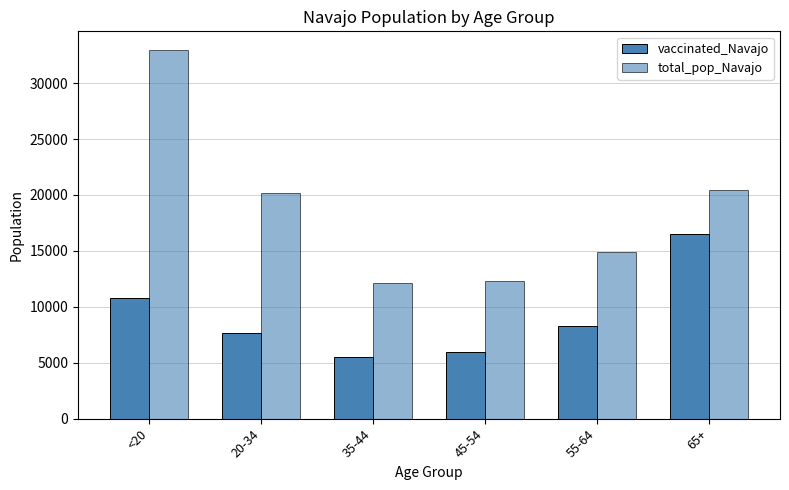

What is the smallest value displayed?

5503